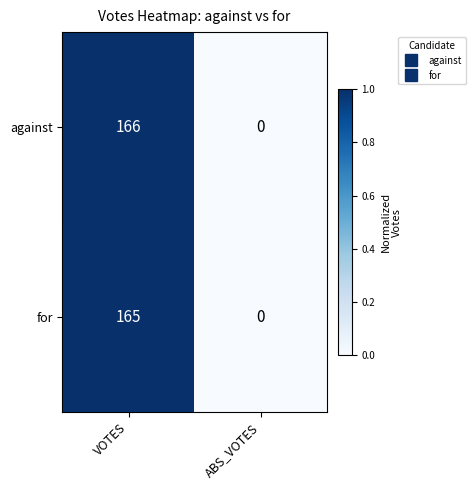

The for series shows -80 at ABS_VOTES. True or false?

False